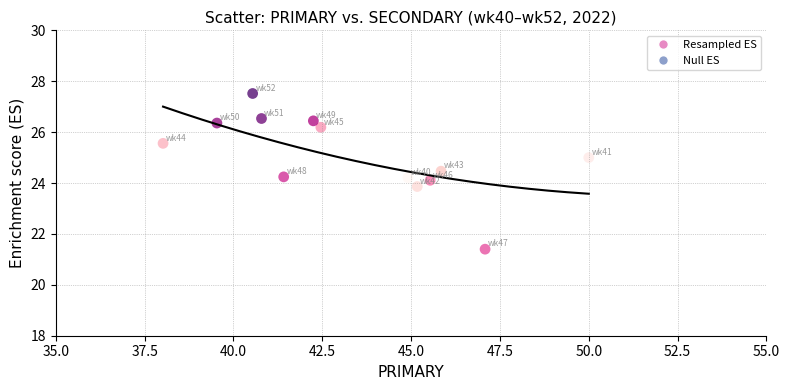

What is the range of X values (max minus min)?

12.0